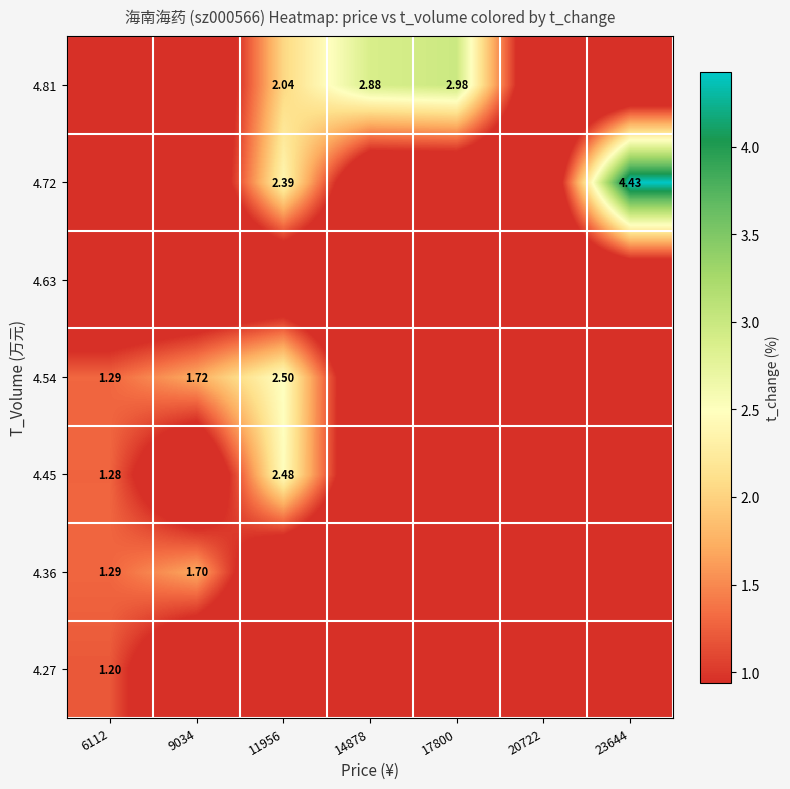

What is the spread (max minus min) of values at 23644?

4.4